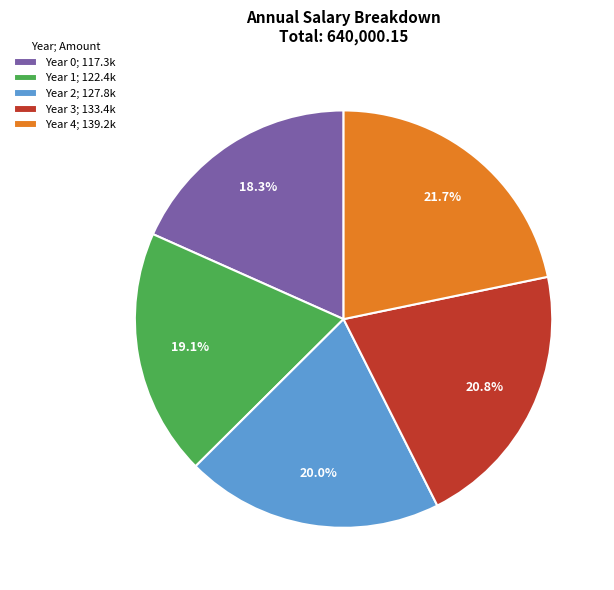

Is it true that Year 4 is 22% of the pie?

True